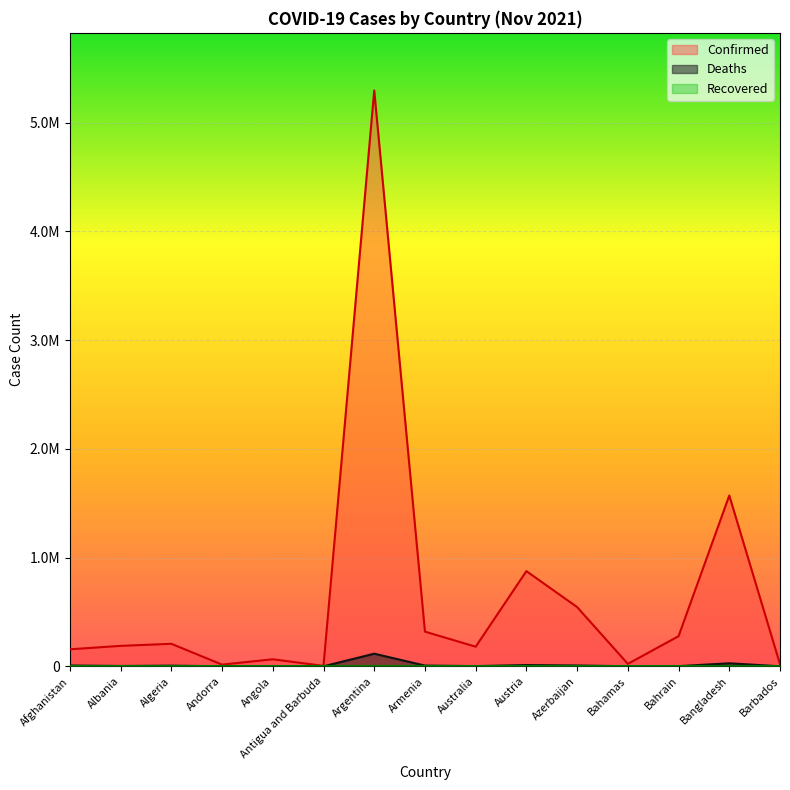

True or false: Deaths and Confirmed cross at least once.

False